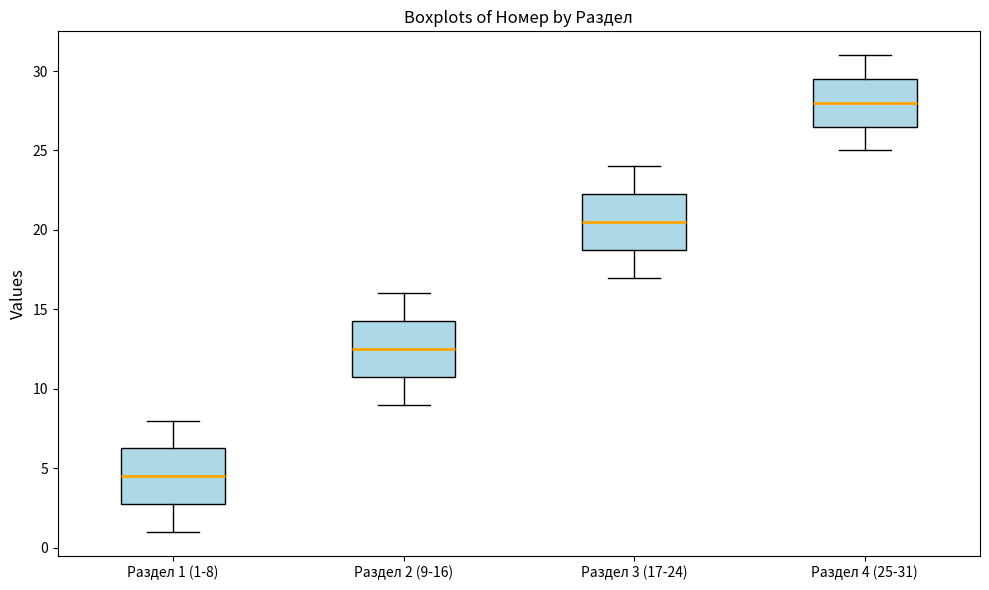

Reading left to right, read every box against the y-axis: the position of its median line, the range the box covers, and the ends of its whiskers. The values are not printed on the chart, so give them approximately, as read against the axis.

Раздел 1 (1-8): median 4.5, box 3.0 to 6.5, whiskers 1.0 to 8.0
Раздел 2 (9-16): median 12.5, box 11.0 to 14.5, whiskers 9.0 to 16.0
Раздел 3 (17-24): median 20.5, box 19.0 to 22.5, whiskers 17.0 to 24.0
Раздел 4 (25-31): median 28.0, box 26.5 to 29.5, whiskers 25.0 to 31.0